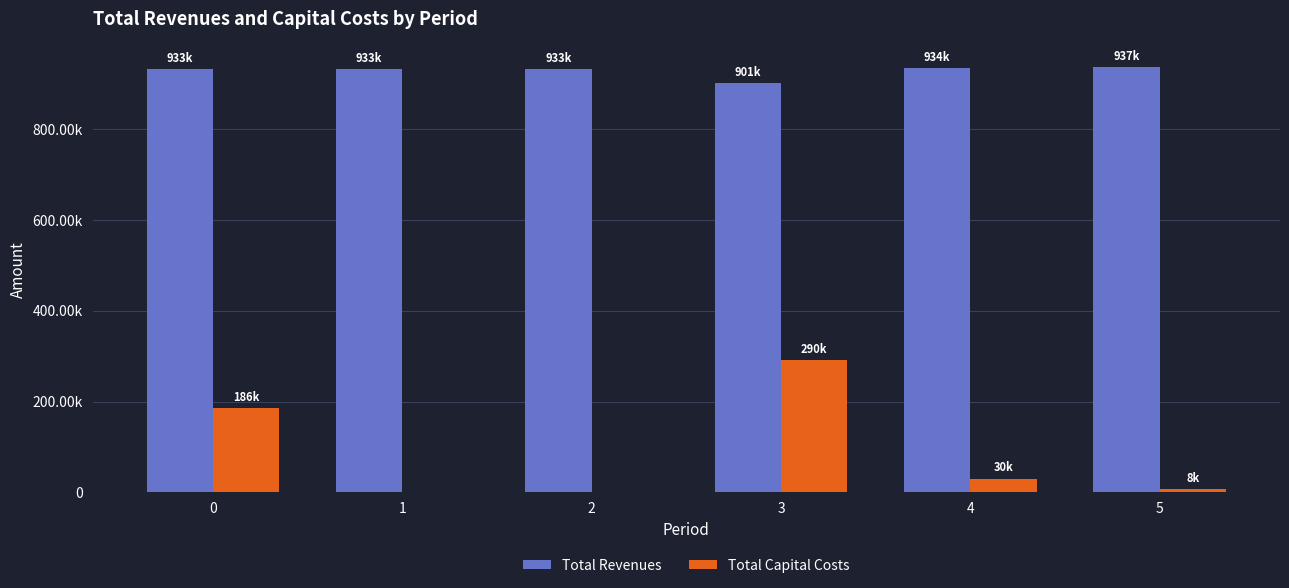

Is it true that Total Revenues equals 214256.2 at 2?

False